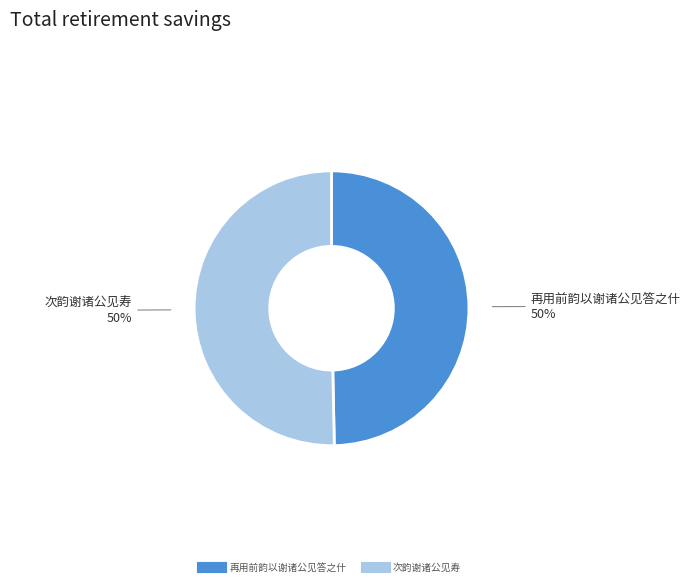

To the nearest percent, what is the average slice percentage?

50%